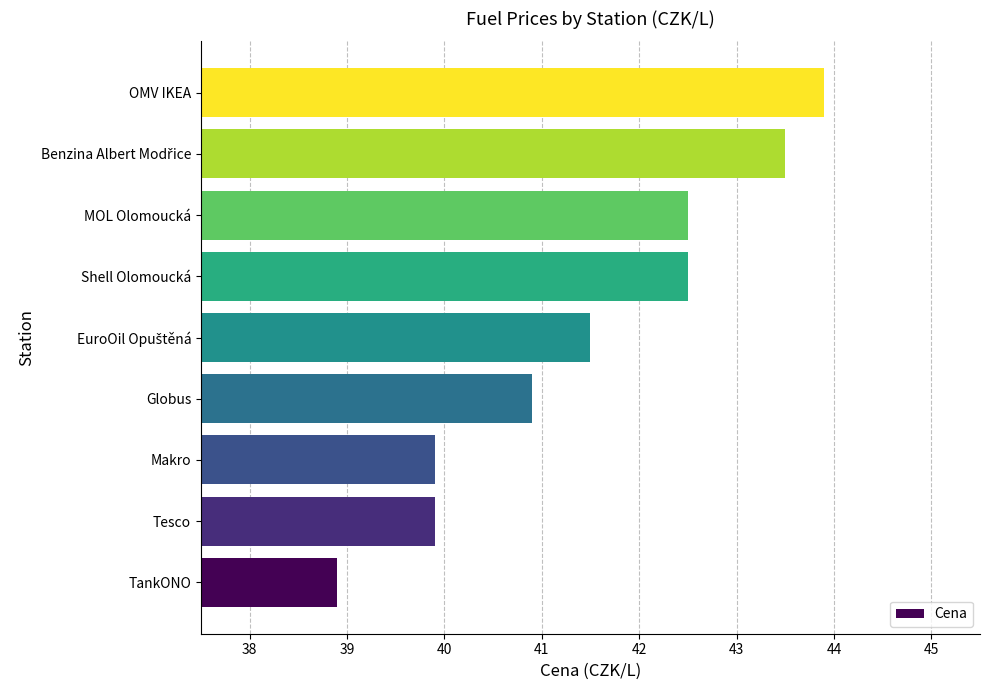

Reading bottom to top, what are all the values shown in this chart?

38.9	39.9	39.9	40.9	41.5	42.5	42.5	43.5	43.9